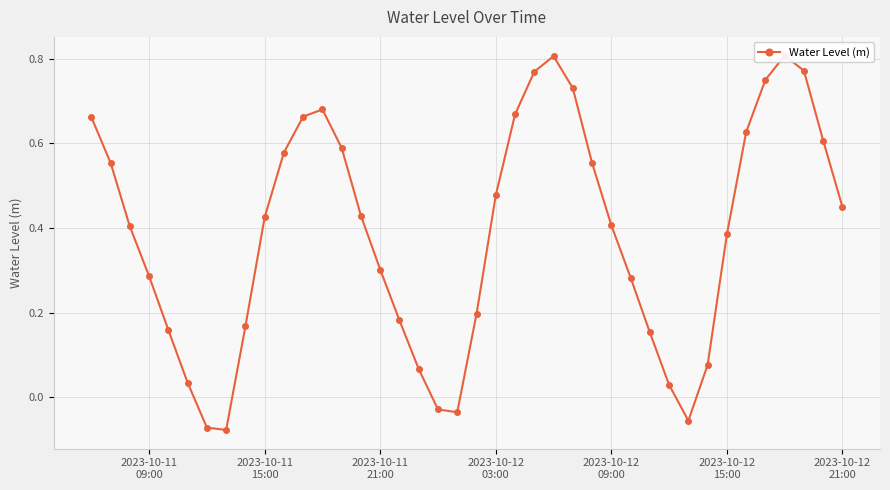

Count the number of categories in the chart.

40